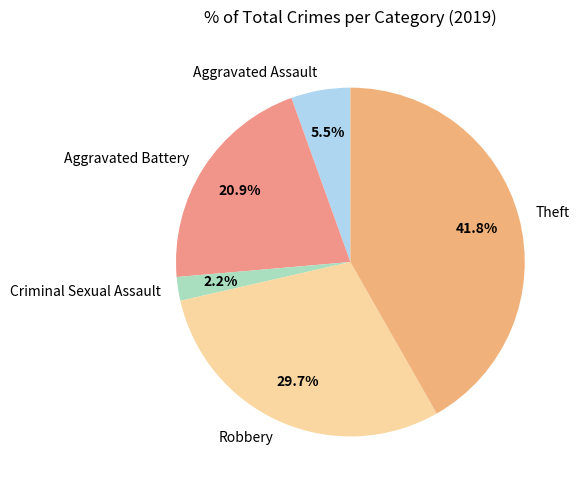

To the nearest percent, what percentage of the pie is Robbery?

30%